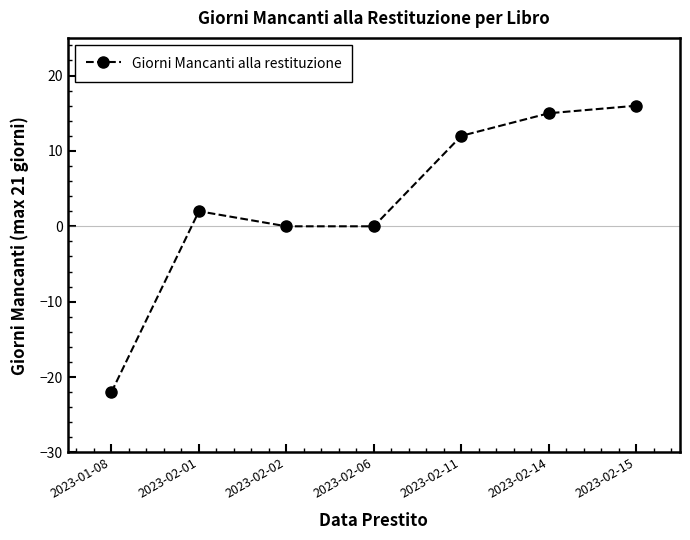

Where is the first local maximum?

2023-02-01